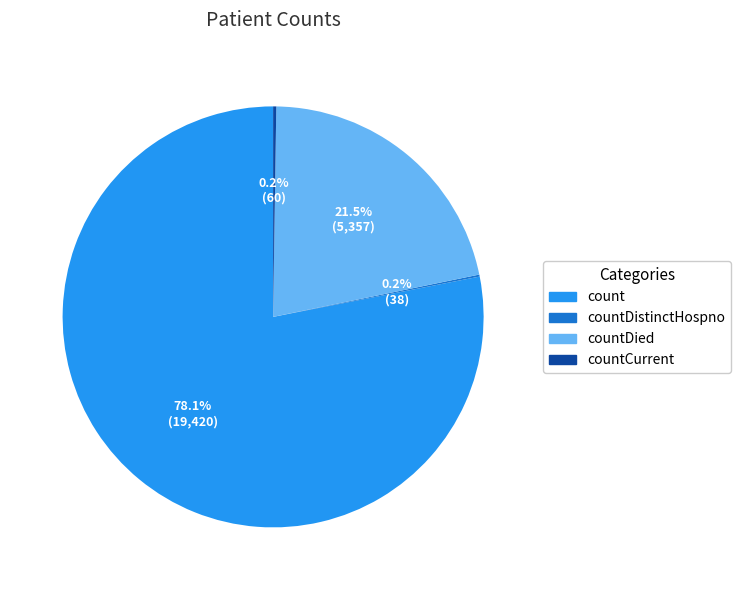

What is the ratio of the value at count to the value at countDied?

3.6